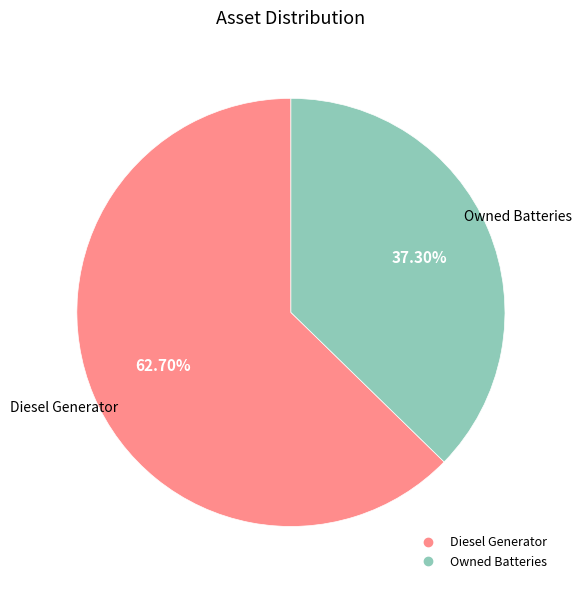

Does any single category account for the majority?

Yes